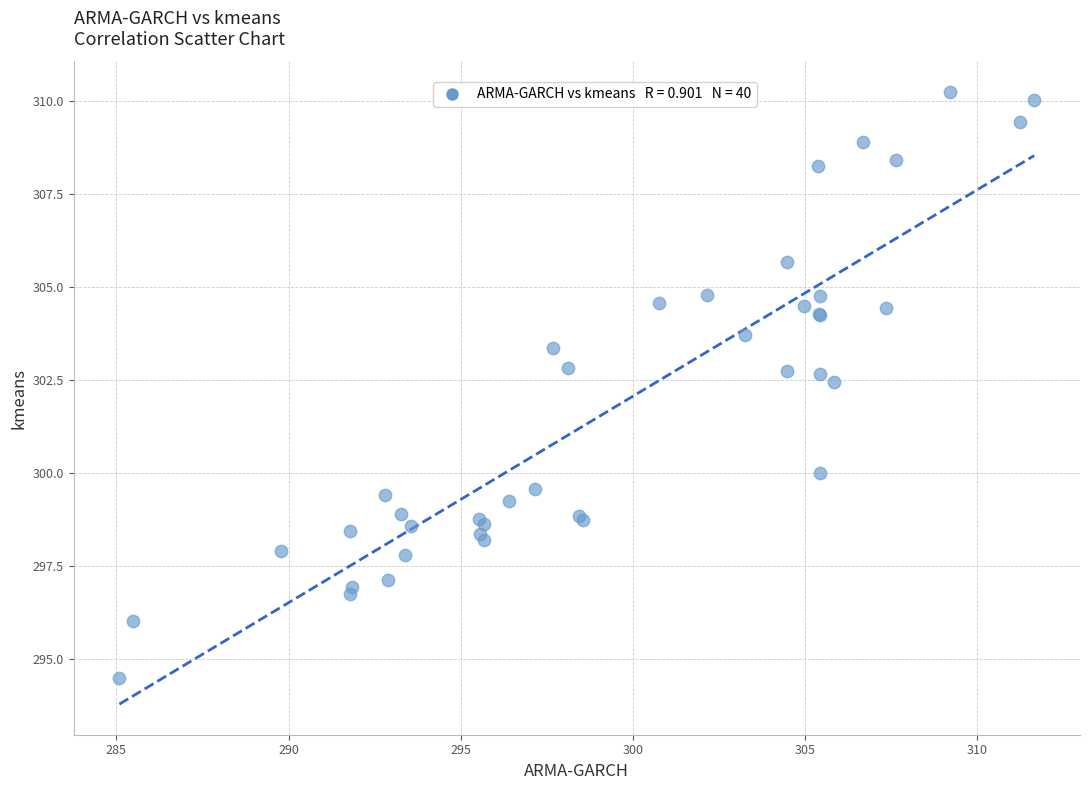

What Y value in the scatter plot is closest to 302?

302.5